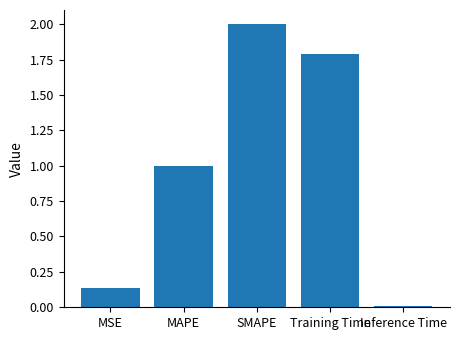

What is the label of the 5th bar from the right?

MSE